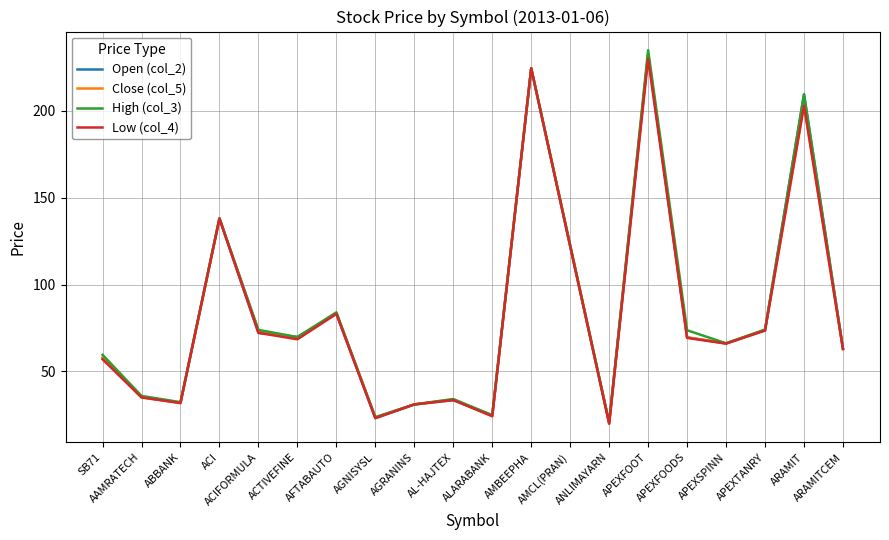

What is the minimum value for Low (col_4)?

19.9